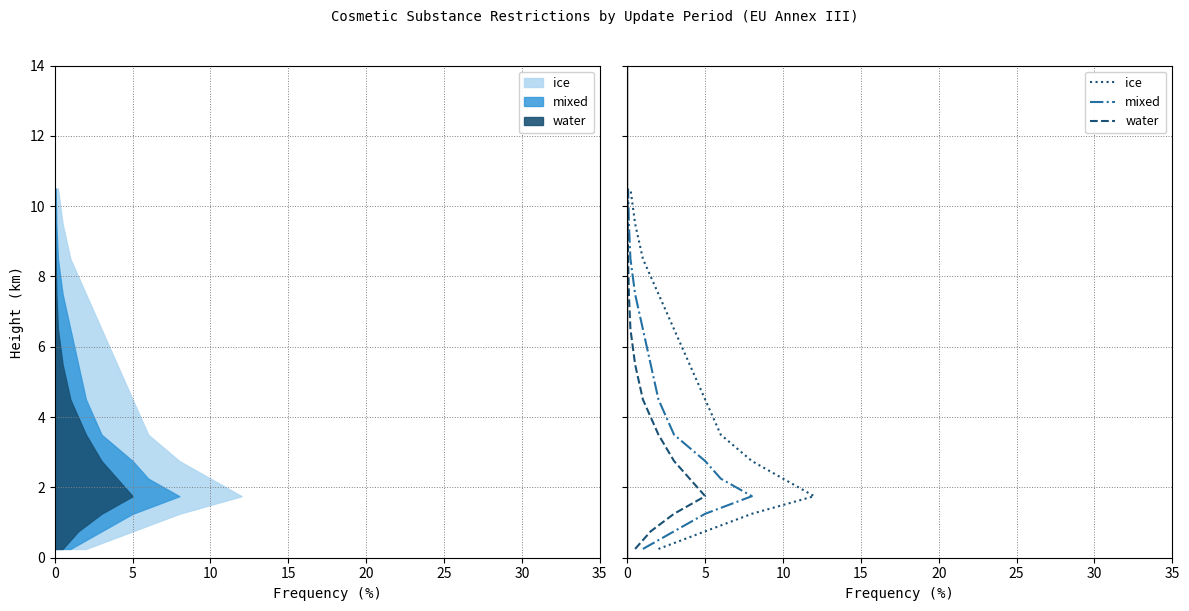

List the series in order of their peak value, highest first.

ice, mixed, water